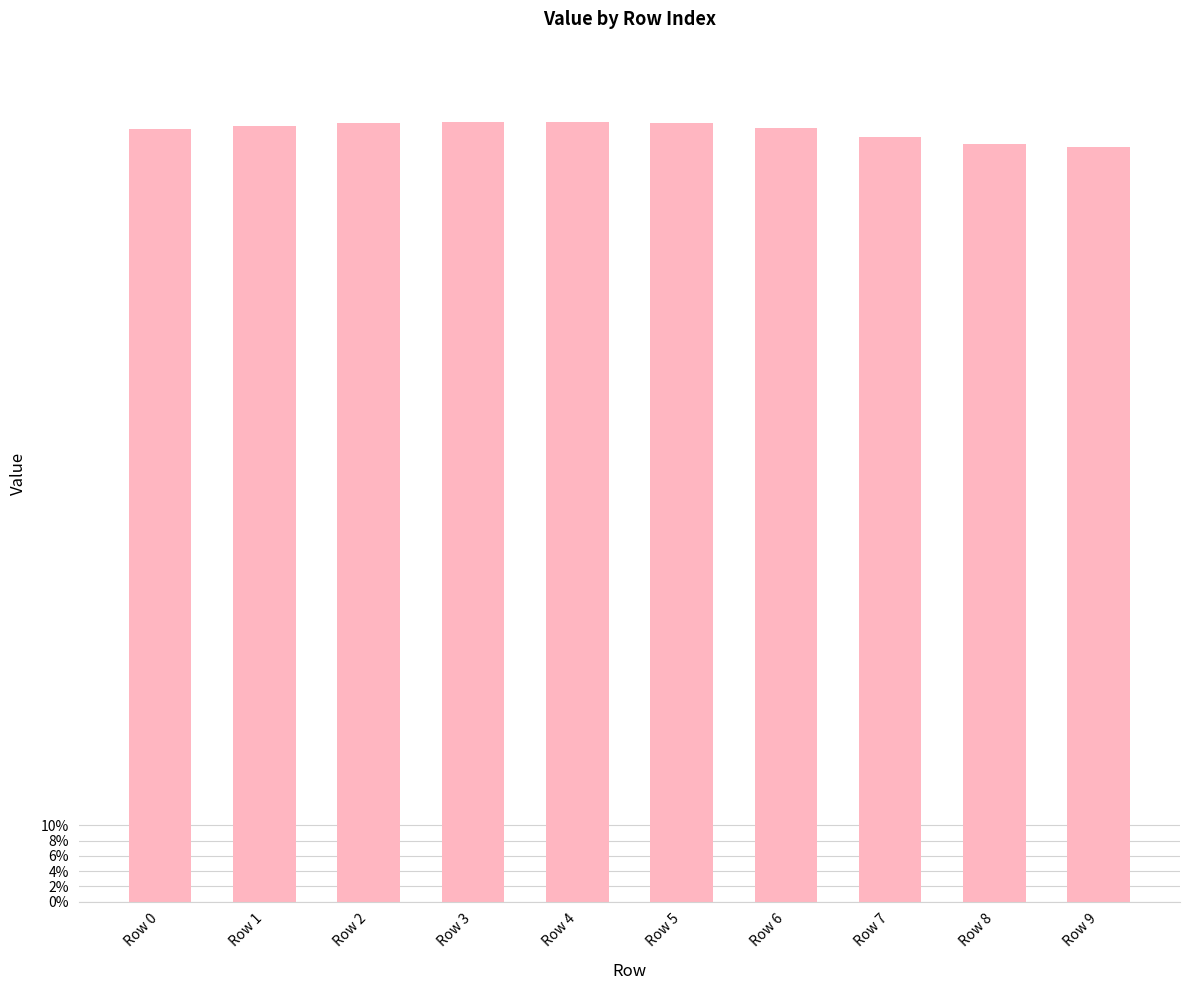

What is the smallest value displayed?

1.0